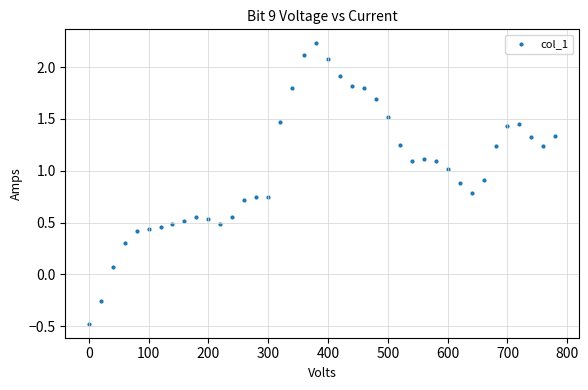

What is the range of Y values (max minus min)?

2.7